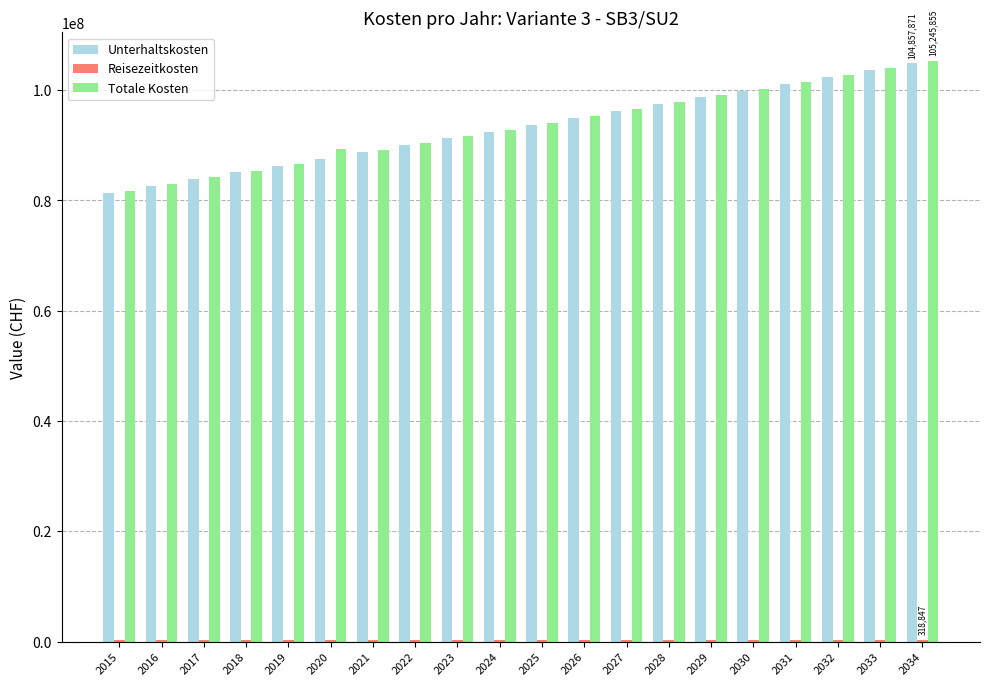

Between 2016 and 2028, which series saw the biggest shift?

Totale Kosten